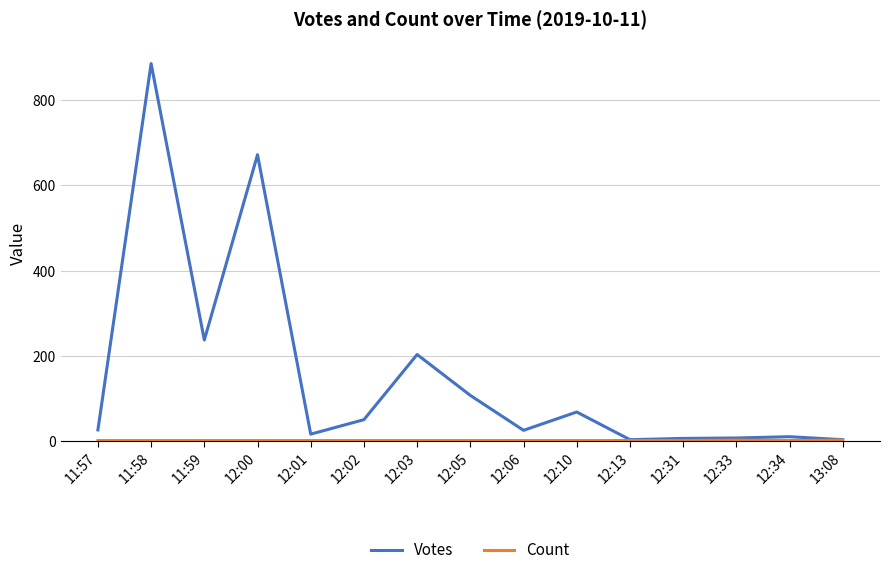

At which category is the sum across all series the highest?

11:58